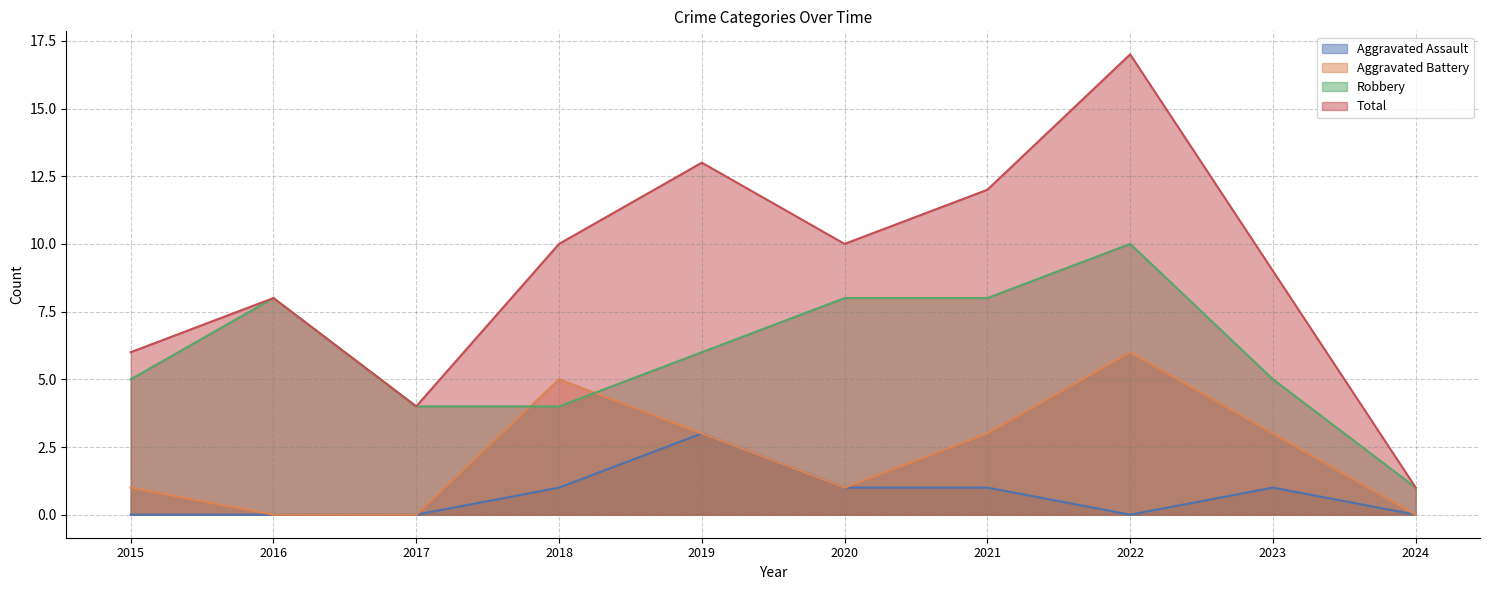

True or false: Total has a value of 15 at 2023.

False